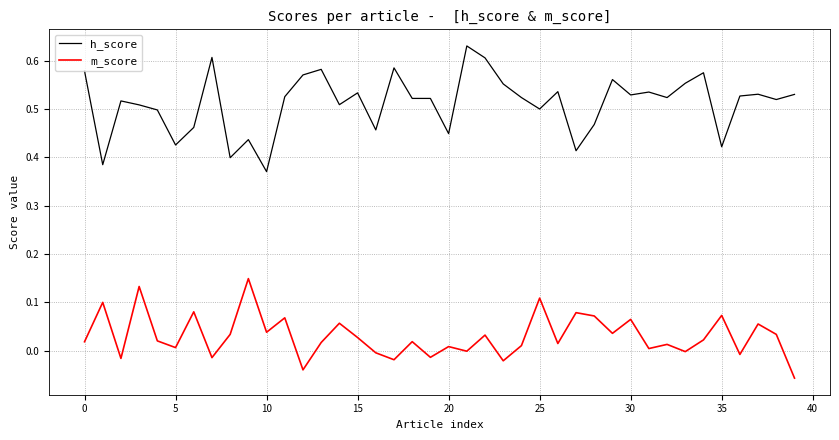

Which series has the largest total across all categories?

h_score